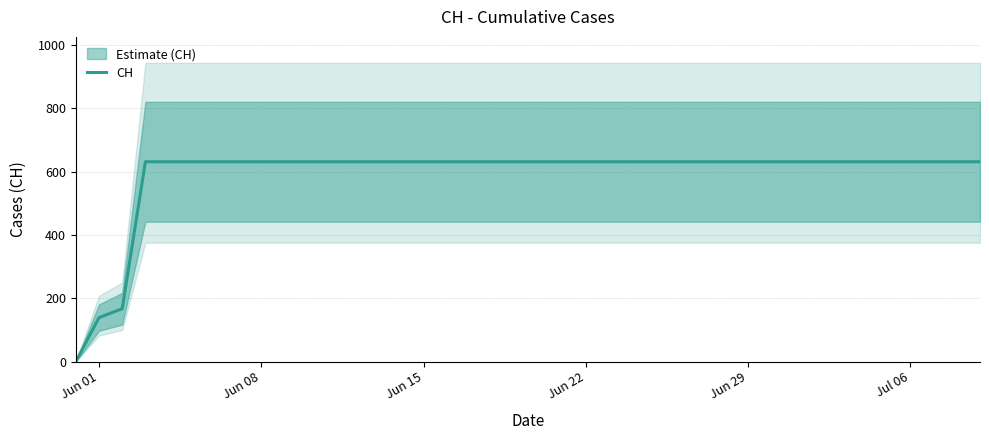

How many positive values are there?

39